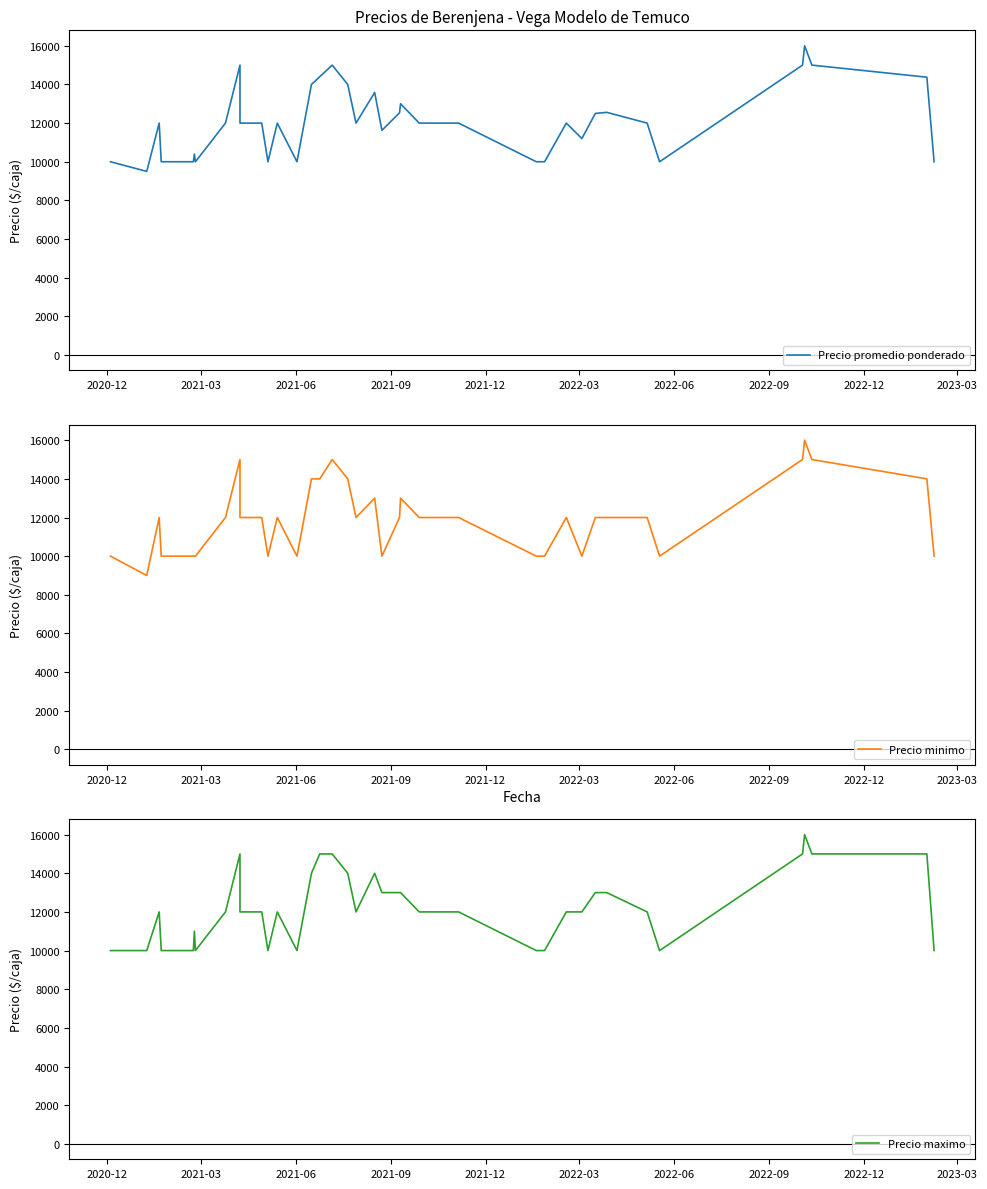

True or false: Precio maximo and Precio minimo intersect in this chart.

False